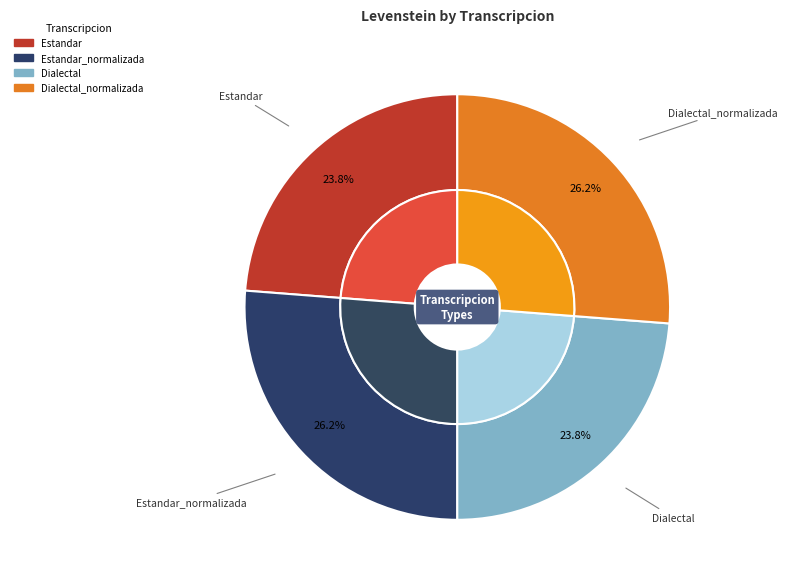

Between Dialectal and Dialectal_normalizada, which is larger?

Dialectal_normalizada